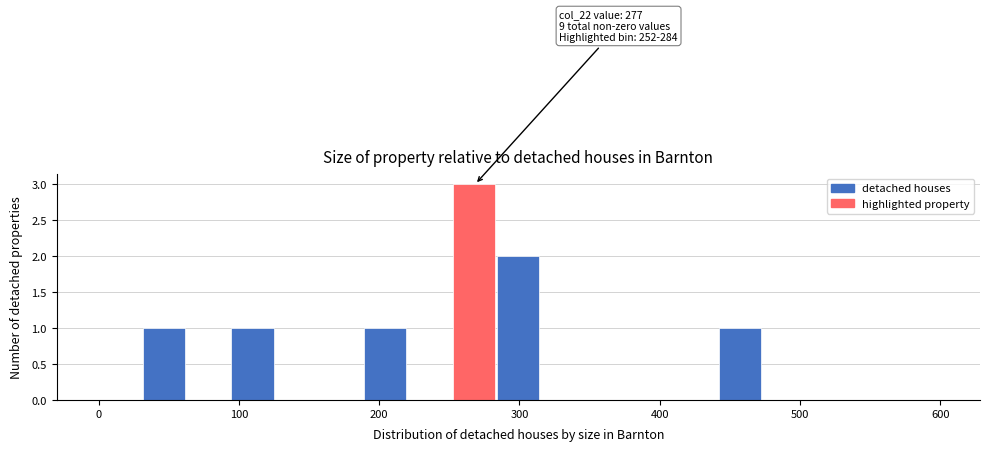

Read against the x-axis, roughly where is the centre of the tallest bar?

270